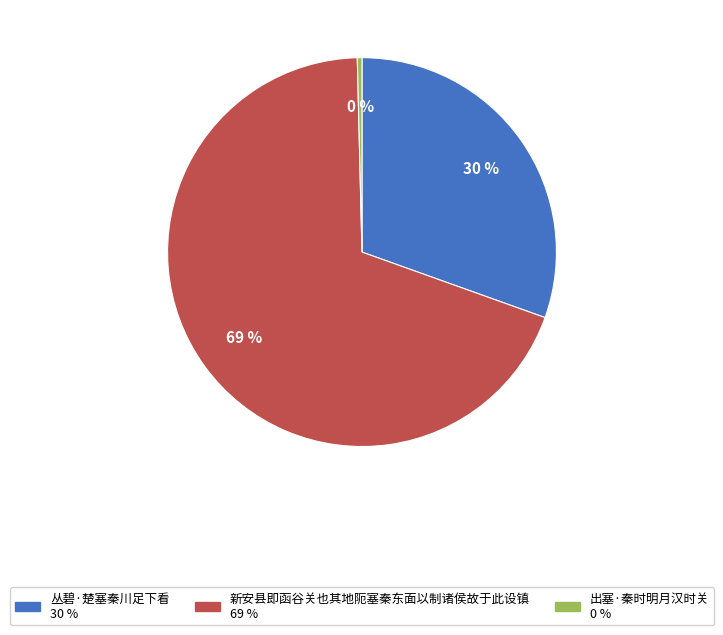

Combined, do 新安县即函谷关也其地阨塞秦东面以制诸侯故于此设镇 and 丛碧·楚塞秦川足下看 account for over 50%?

Yes